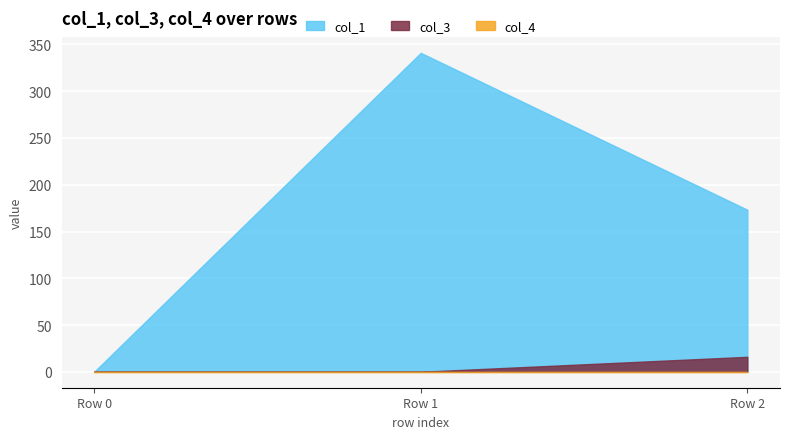

How many col_3 values are between 0 and 16?

3